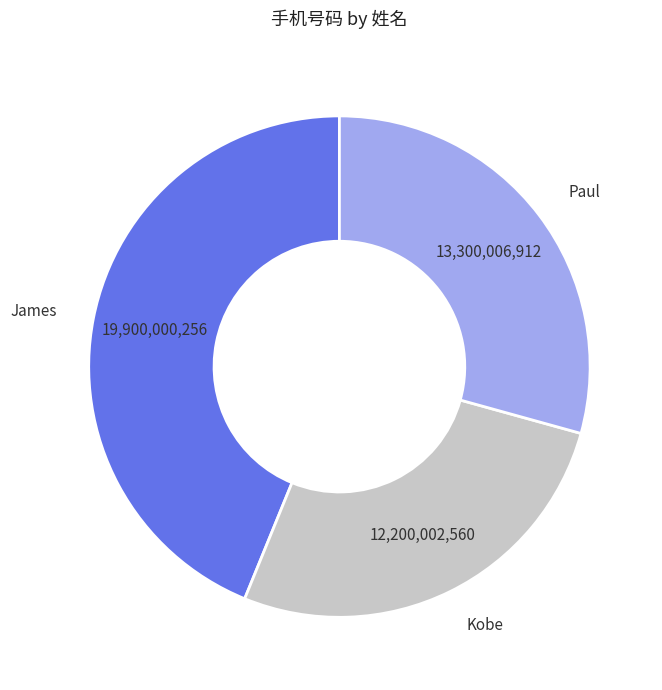

How many segments does this pie chart have?

3